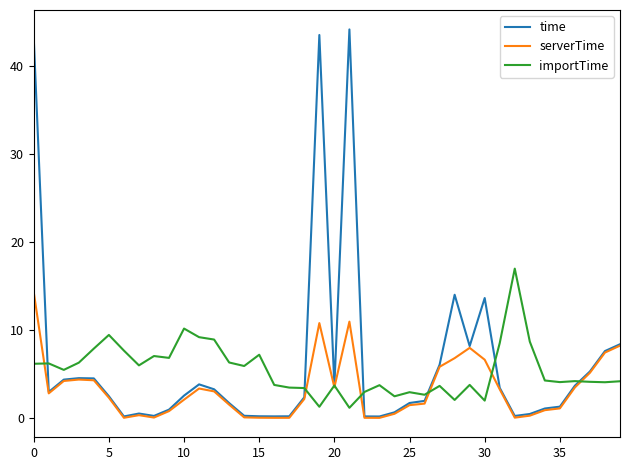

List the series in order of their peak value, lowest first.

serverTime, importTime, time